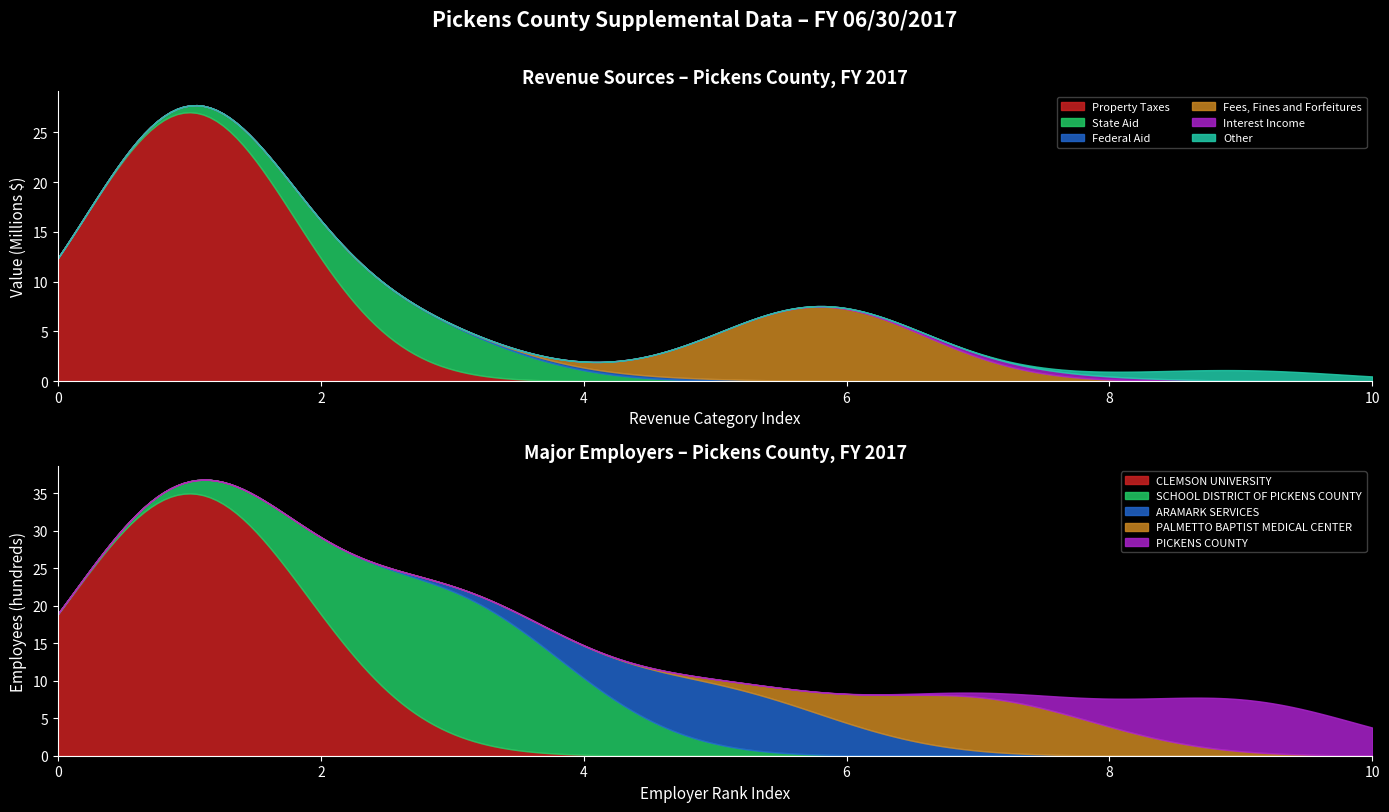

How many categories are shown in the chart?

6